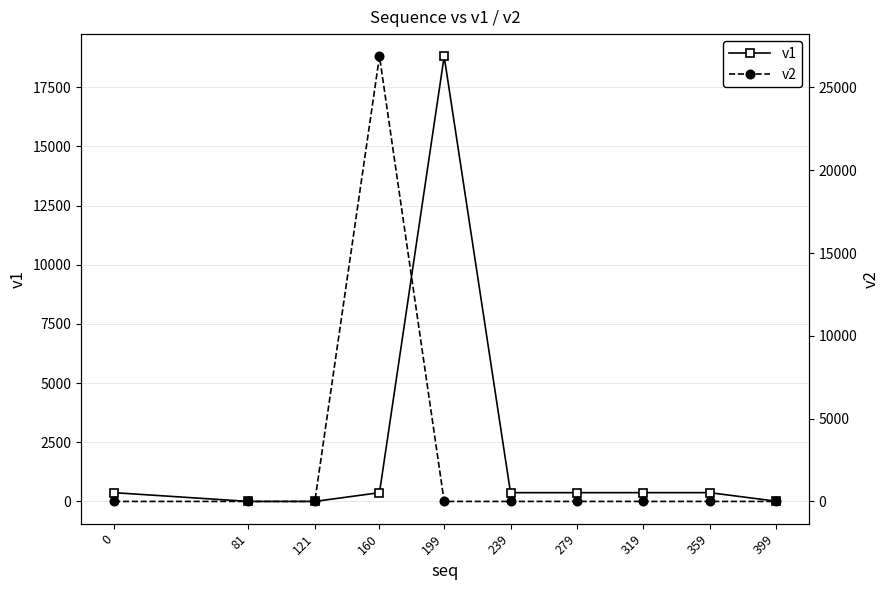

After their last crossing, which series has the higher values: v1 or v2?

v1